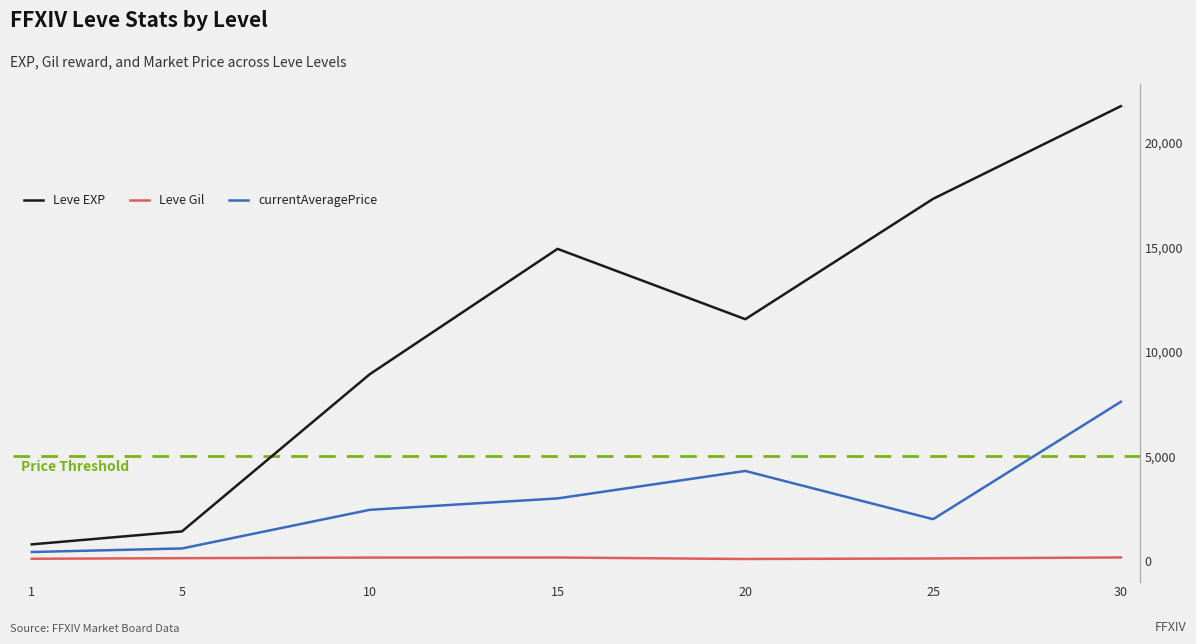

At how many categories does at least one series exceed 6892?

5